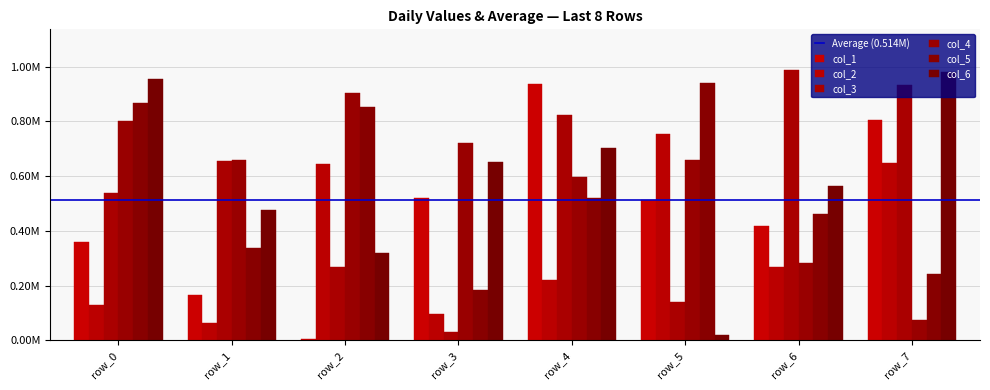

What is the approximate value of col_2 at row_6?

267944